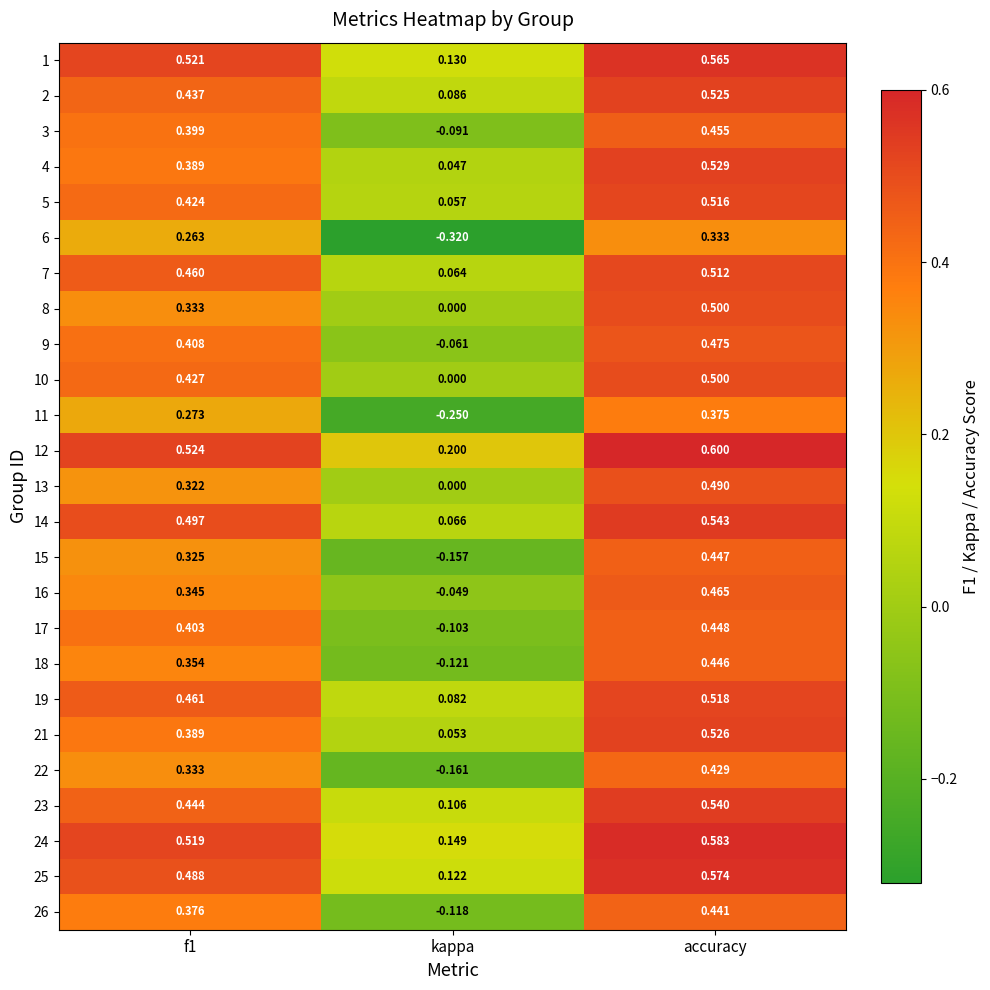

Which category has the highest value across all series?

accuracy